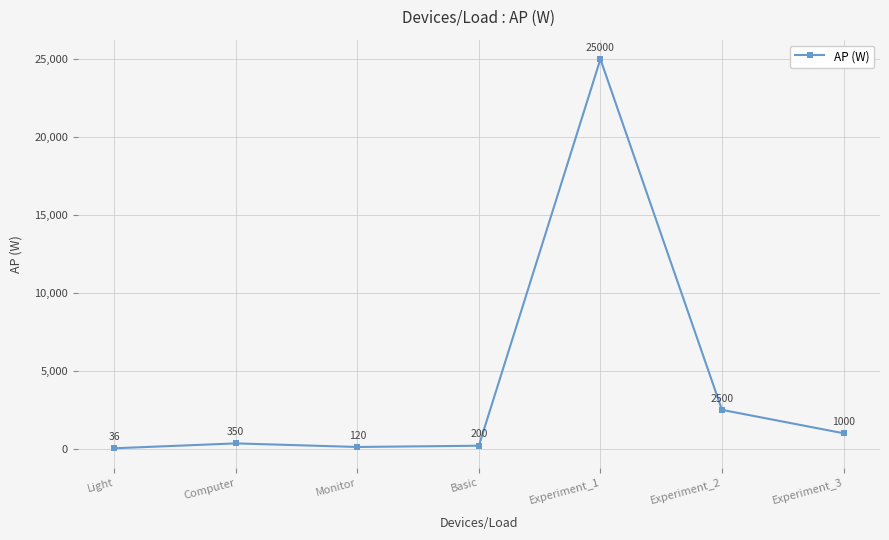

The value at Experiment_1 is 14796. True or false?

False